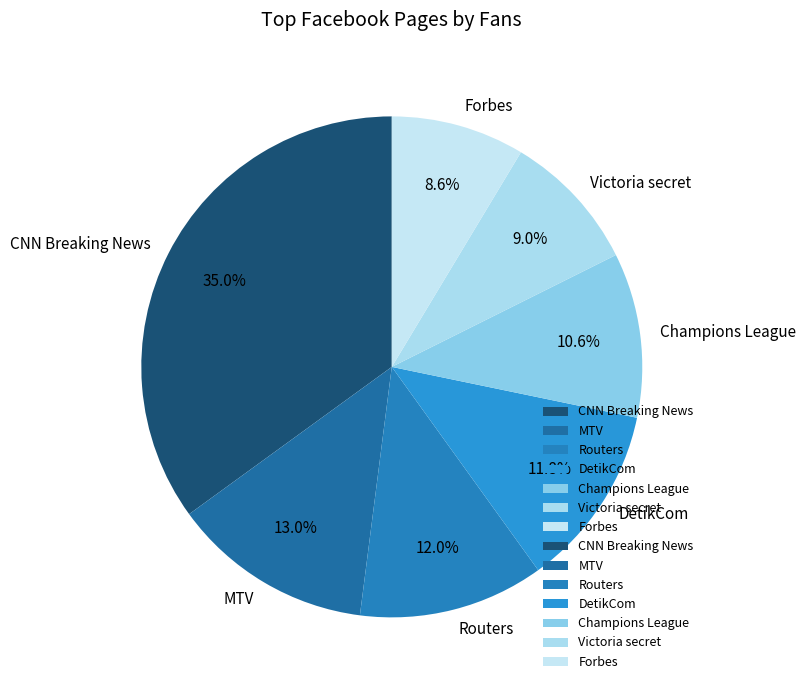

What is the largest slice in the pie chart?

CNN Breaking News